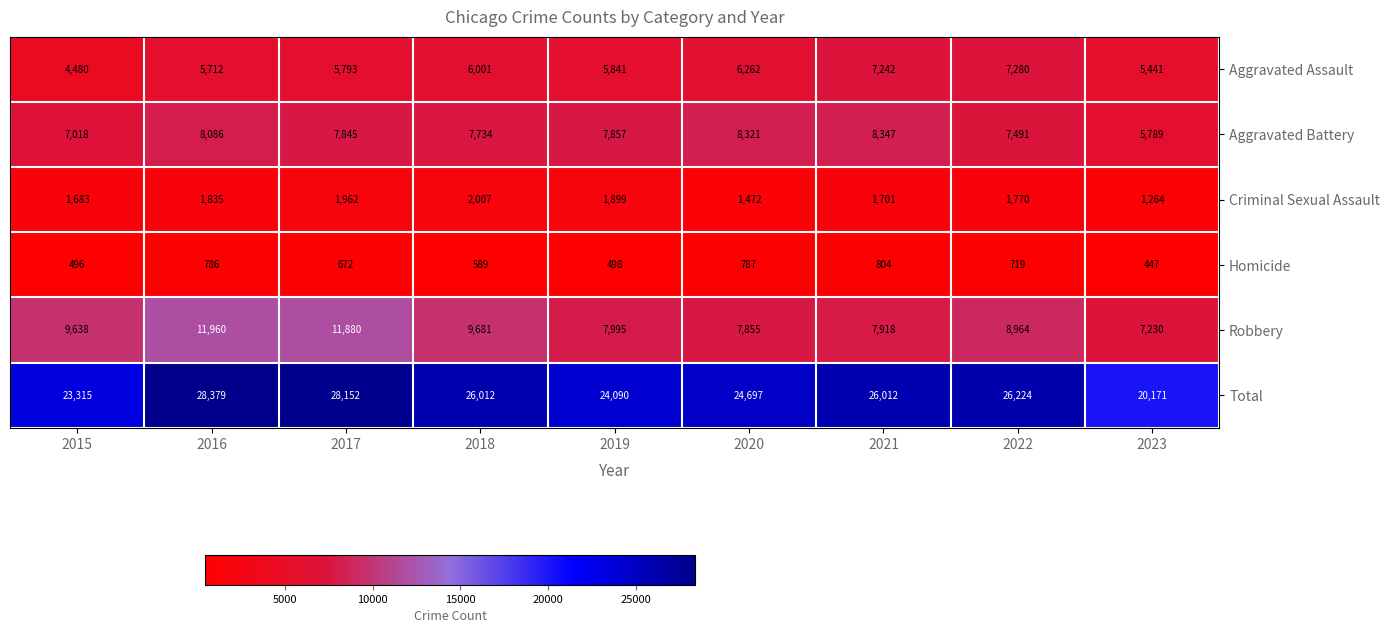

At which category does the chart reach its peak across all series?

2016